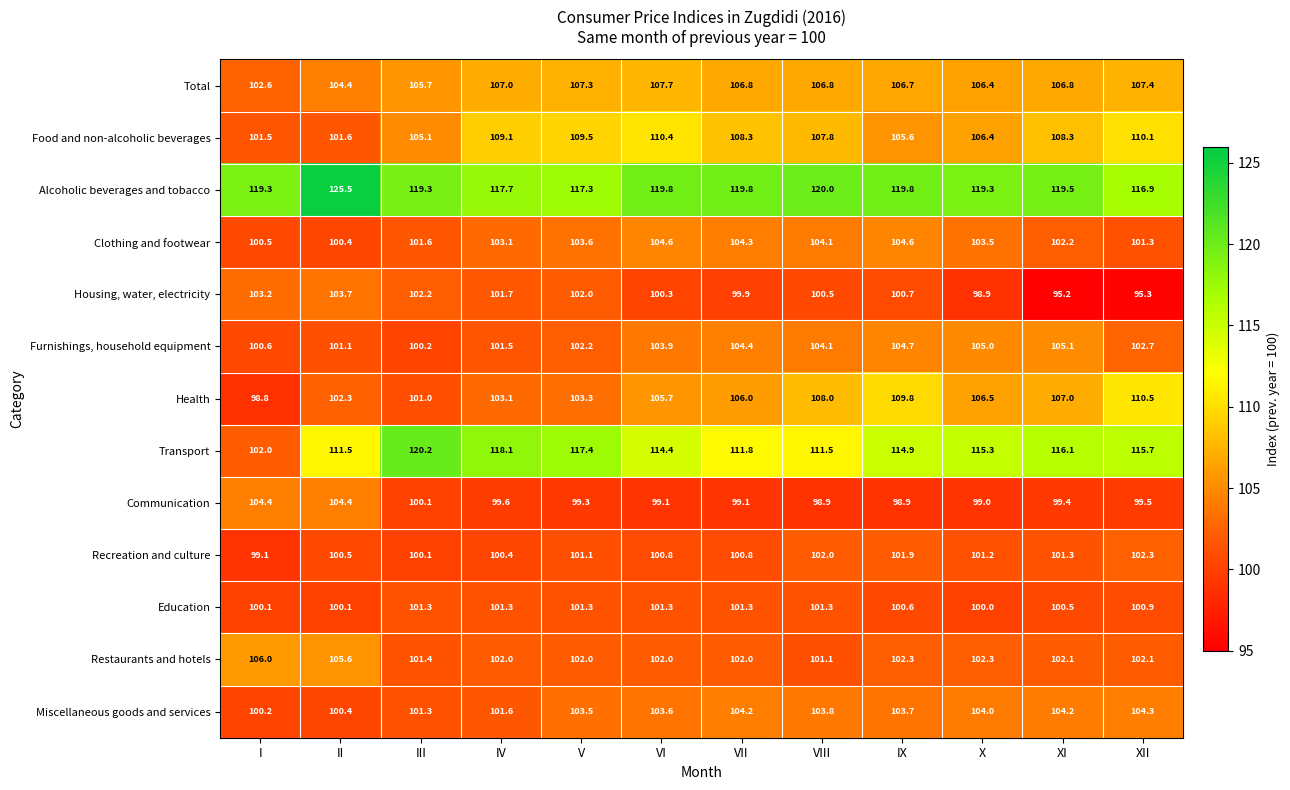

What is the average value of the Housing, water, electricity series?

100.3